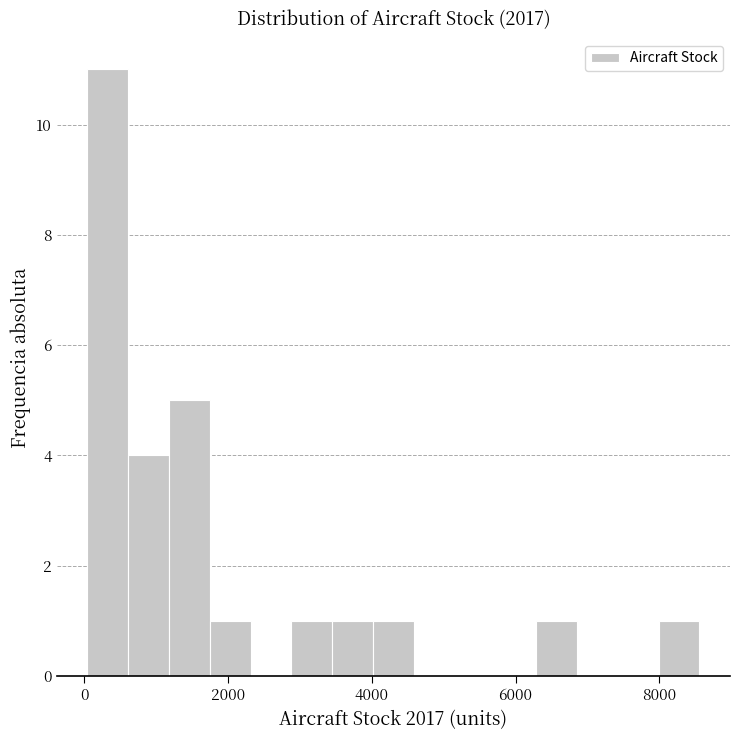

Around what value on the x-axis is the tallest bar? Give the approximate position of its centre, as read against the axis.

400